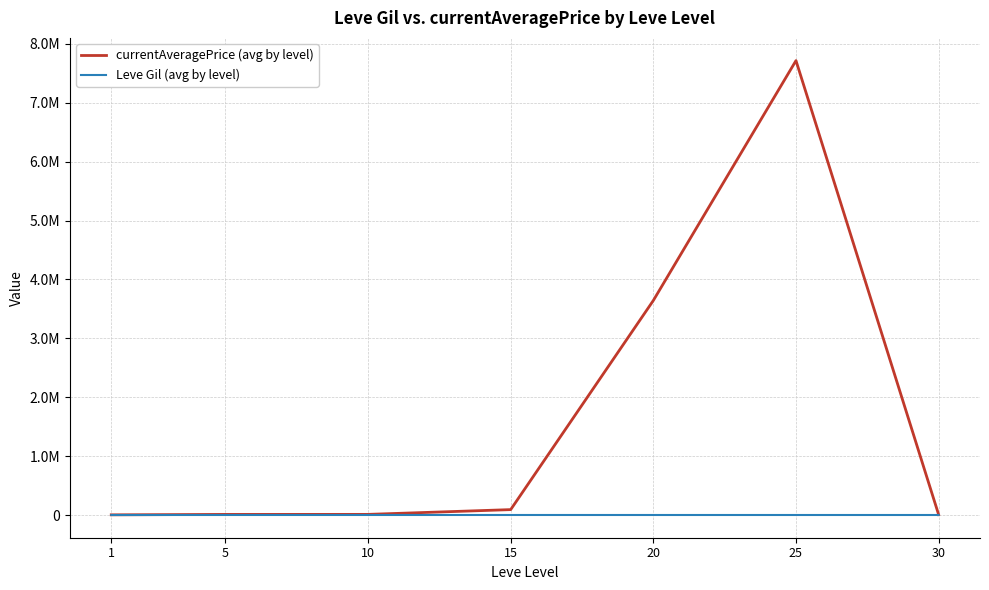

Does the chart display data point markers on the line(s)?

No